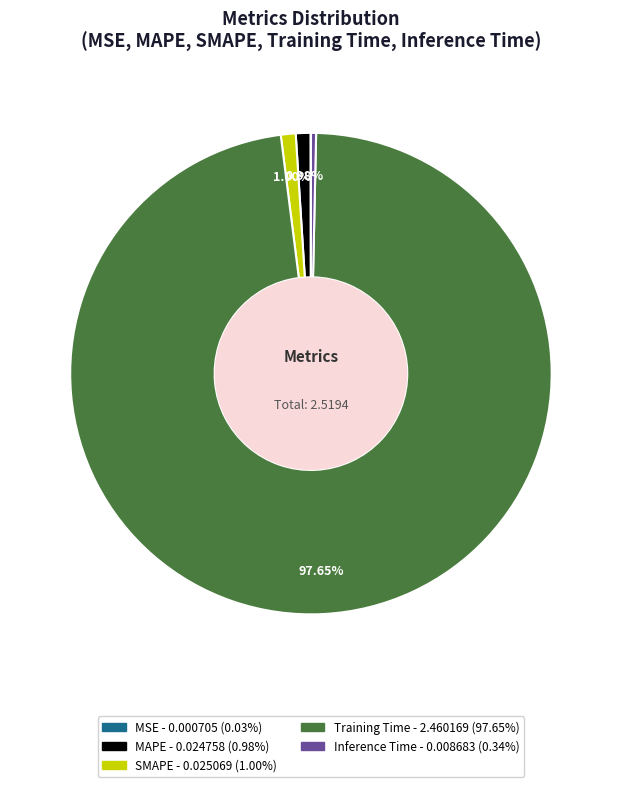

Which category accounts for the majority?

Training Time